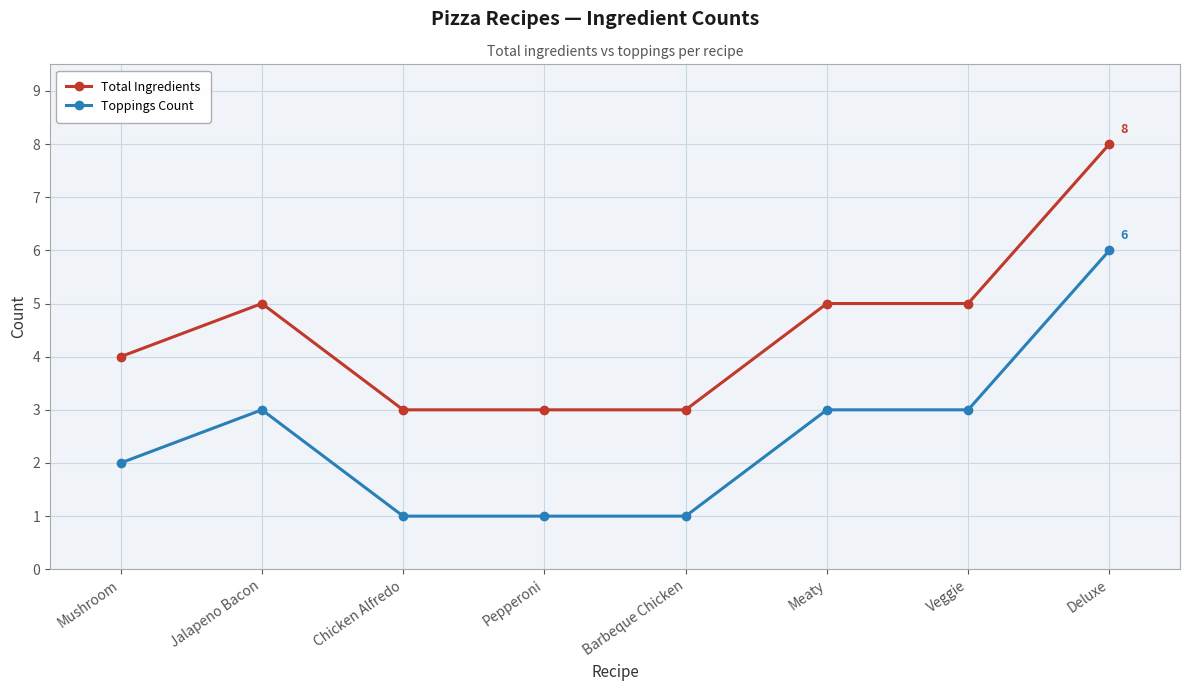

True or false: Toppings Count and Total Ingredients cross at least once.

False